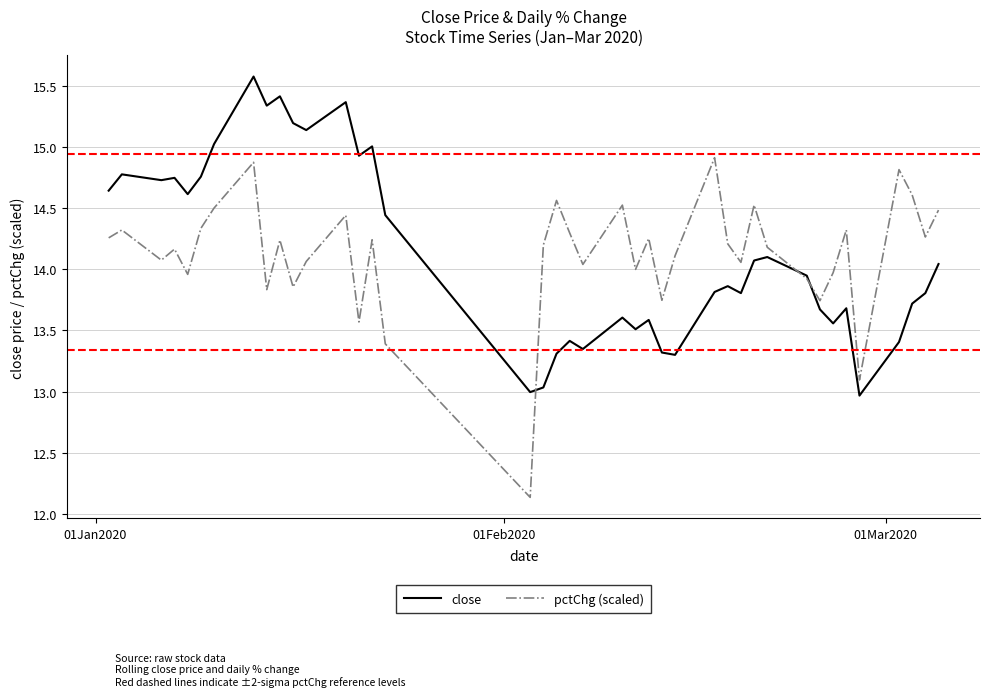

Which series has the widest spread of values?

pctChg (scaled)